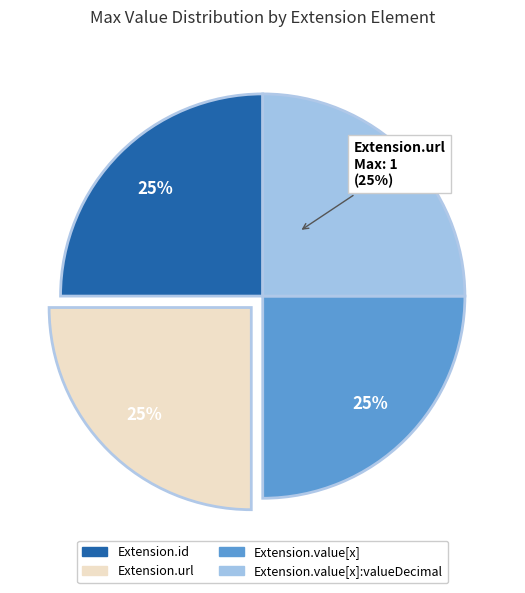

Do Extension.extension and Extension.value[x] together represent more than half of the pie?

No